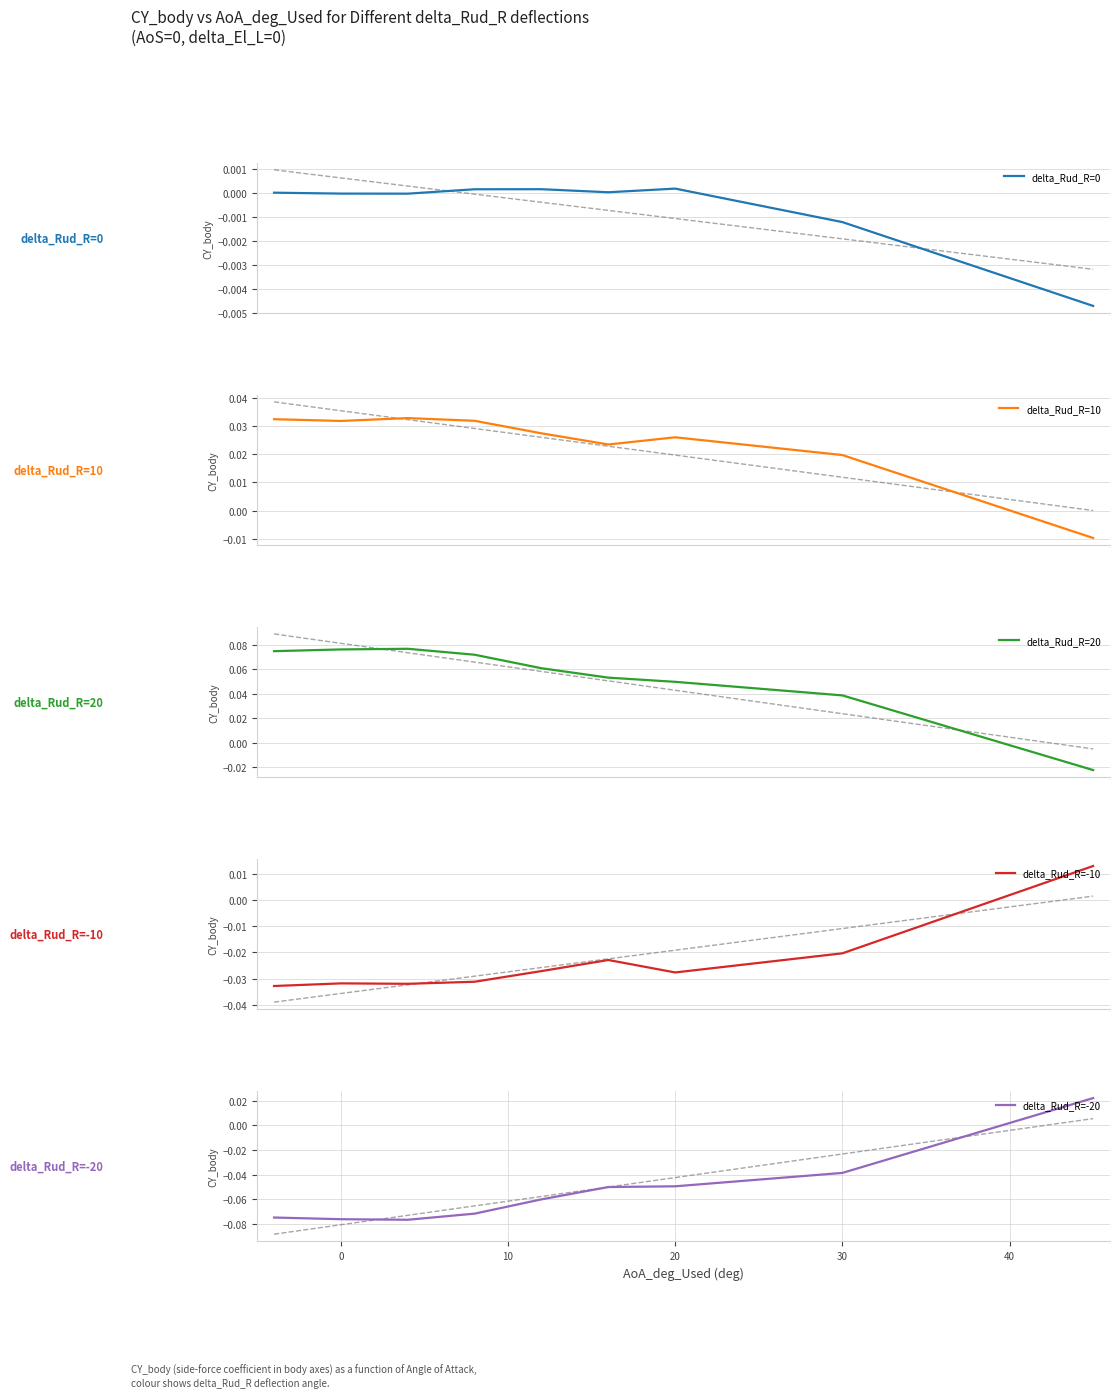

Which series has the largest total across all categories?

delta_Rud_R=20